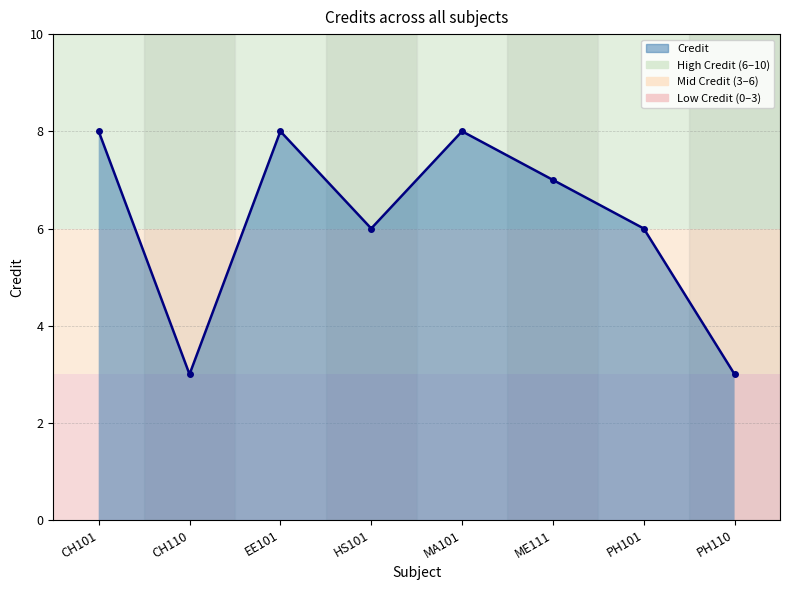

How many interior local valleys (lower than both neighbors) does the data have?

2